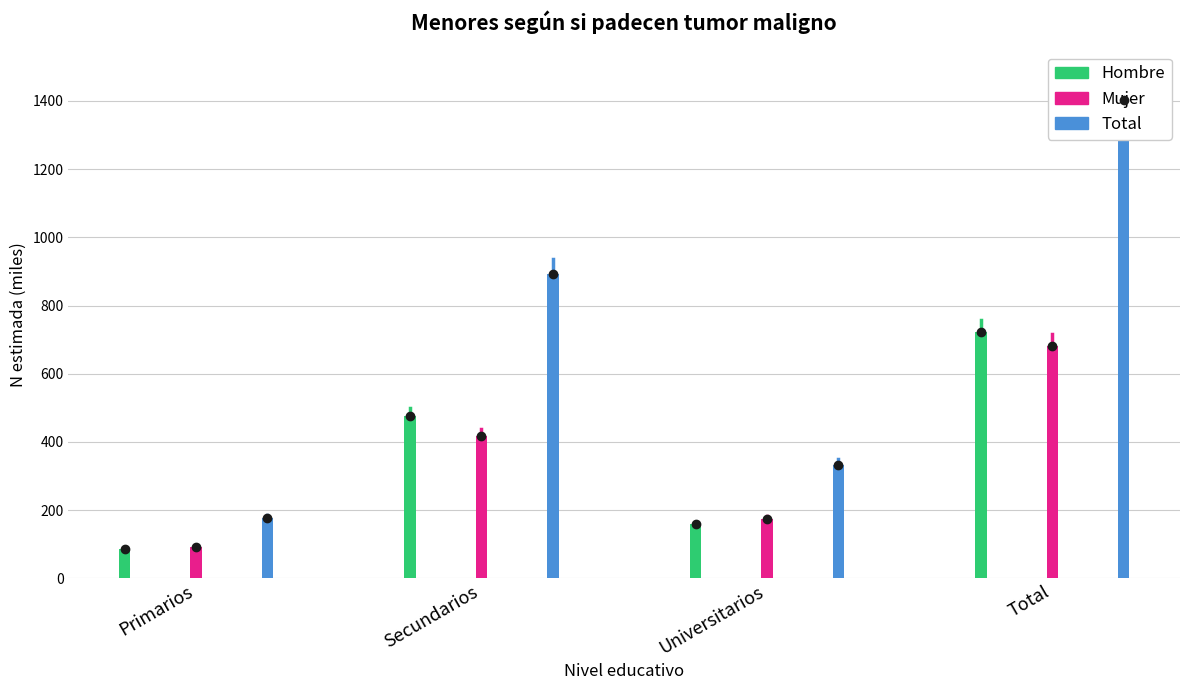

Reading left to right, list all the values displayed in this chart.

Hombre: 86.8	477.0	158.1	722.7
Mujer: 90.9	416.1	174.1	681.0
Total: 177.7	893.1	332.2	1403.7